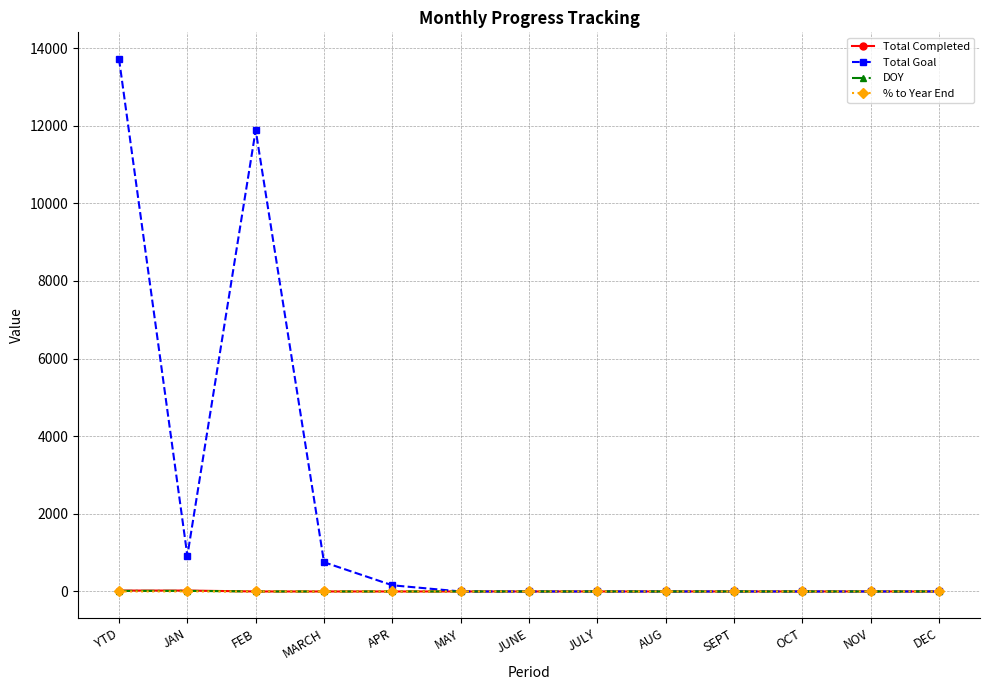

Is this an area chart (filled region under the line)?

No